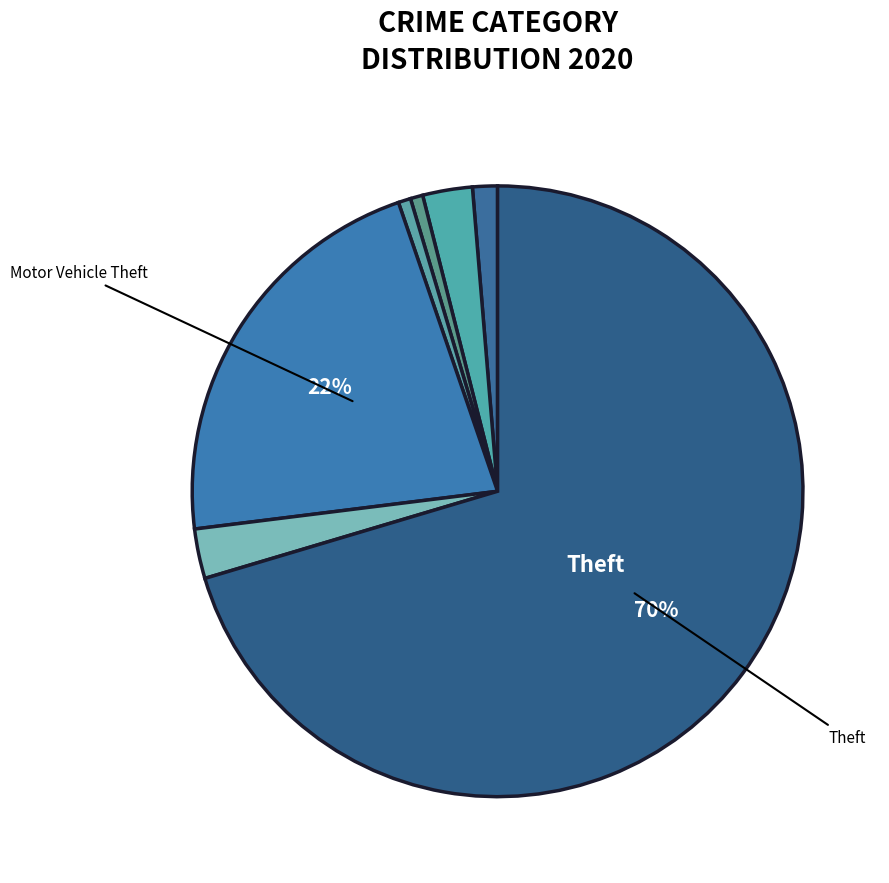

Which slice is the smallest?

Burglary